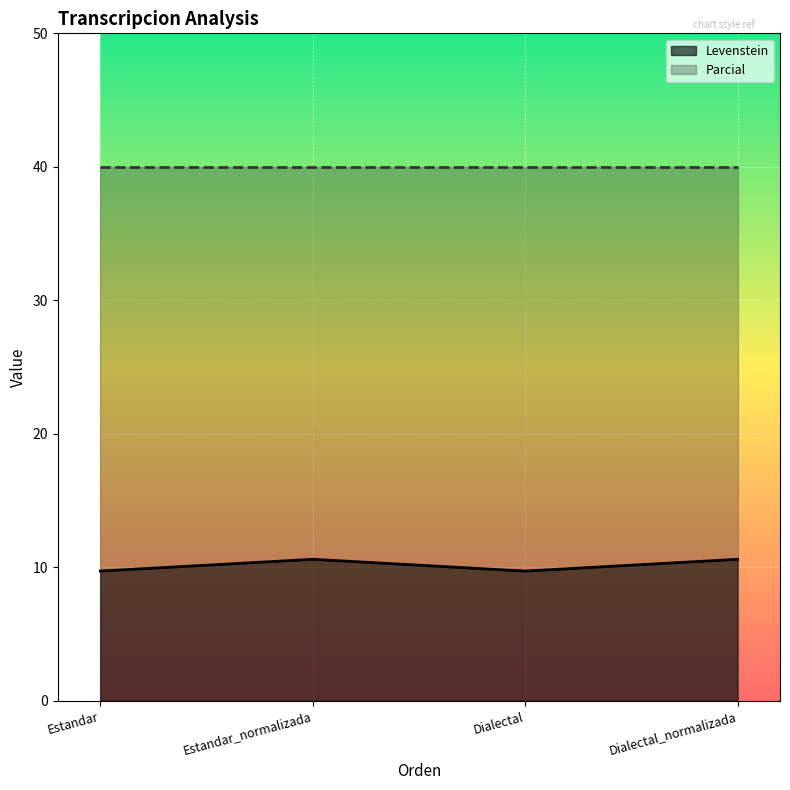

At which category does the chart reach its peak across all series?

Estandar